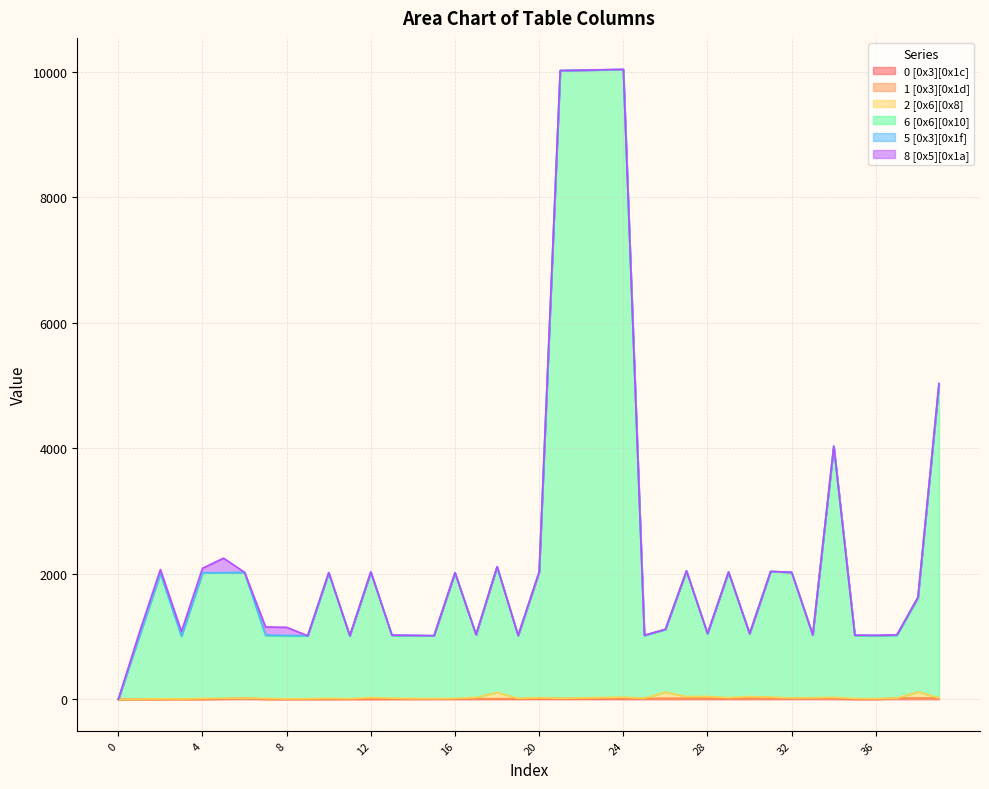

Which series has the widest spread of values?

6 [0x6][0x10]